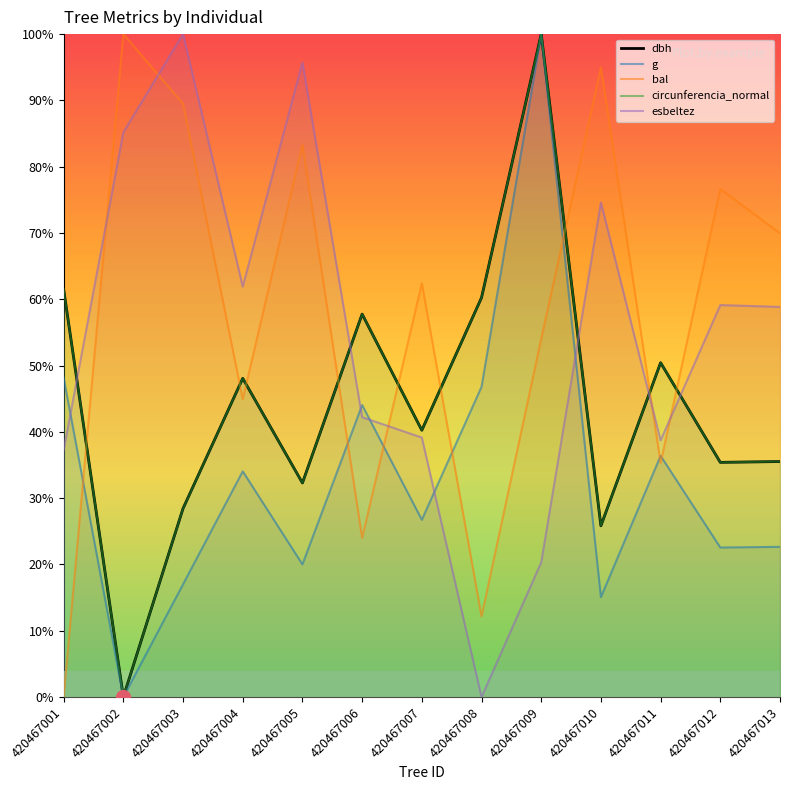

Is the value of circunferencia_normal at 420467002 greater than the value of bal at 420467005?

No